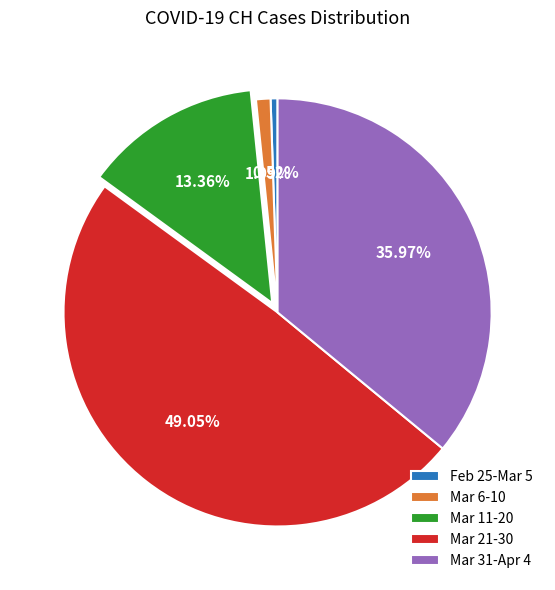

Rank the categories by value from highest to lowest.

Mar 21-30, Mar 31-Apr 4, Mar 11-20, Mar 6-10, Feb 25-Mar 5